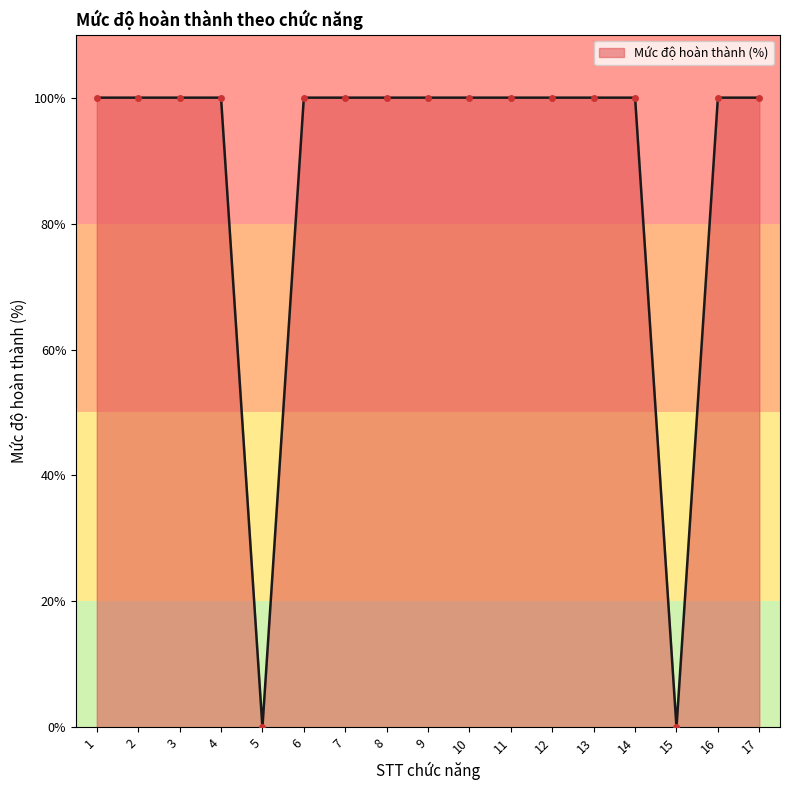

The value at 7 is 100. True or false?

True